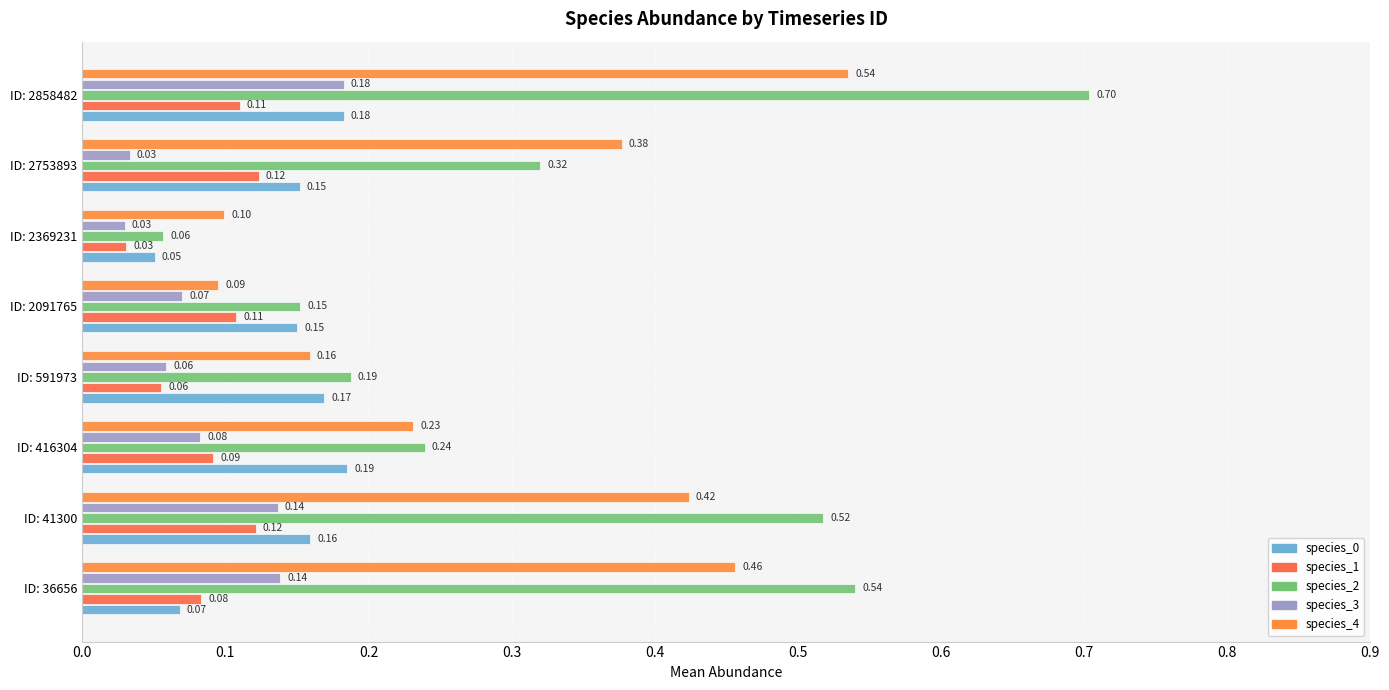

Reading right to left, what are all the values shown in this chart?

species_0: 0.2	0.2	0.1	0.2	0.2	0.2	0.2	0.1
species_1: 0.1	0.1	0.0	0.1	0.1	0.1	0.1	0.1
species_2: 0.7	0.3	0.1	0.2	0.2	0.2	0.5	0.5
species_3: 0.2	0.0	0.0	0.1	0.1	0.1	0.1	0.1
species_4: 0.5	0.4	0.1	0.1	0.2	0.2	0.4	0.5